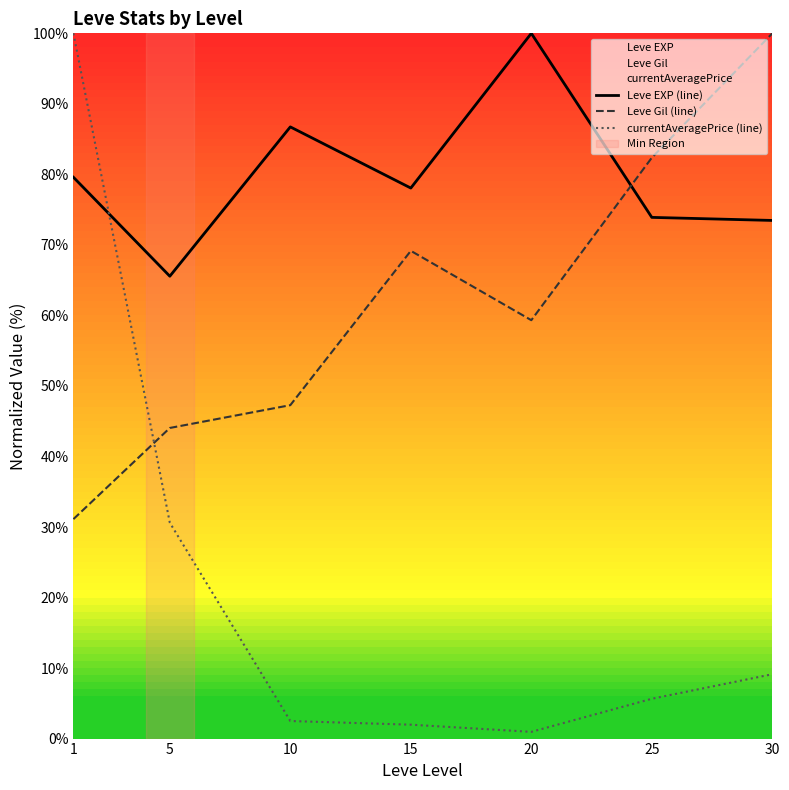

List the labels in order of Leve Gil (line) value, largest first.

30, 25, 15, 20, 10, 5, 1